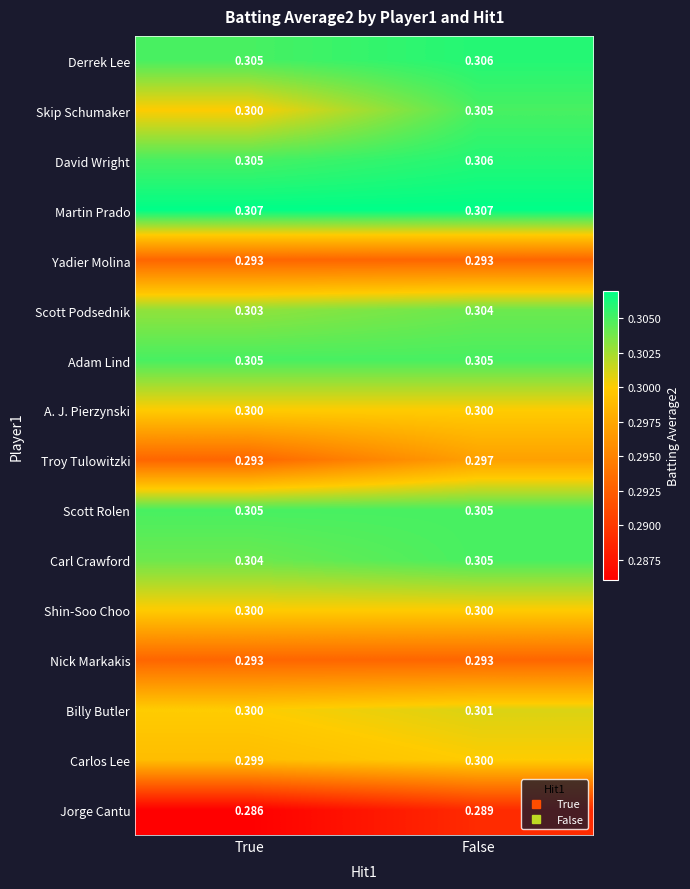

At which category does the chart reach its minimum across all series?

True